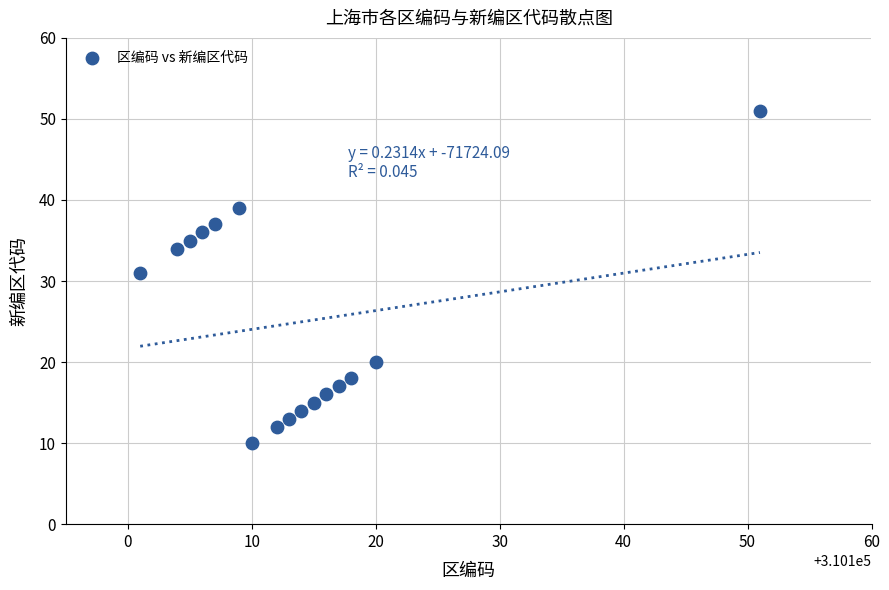

What is the range of X values (max minus min)?

50